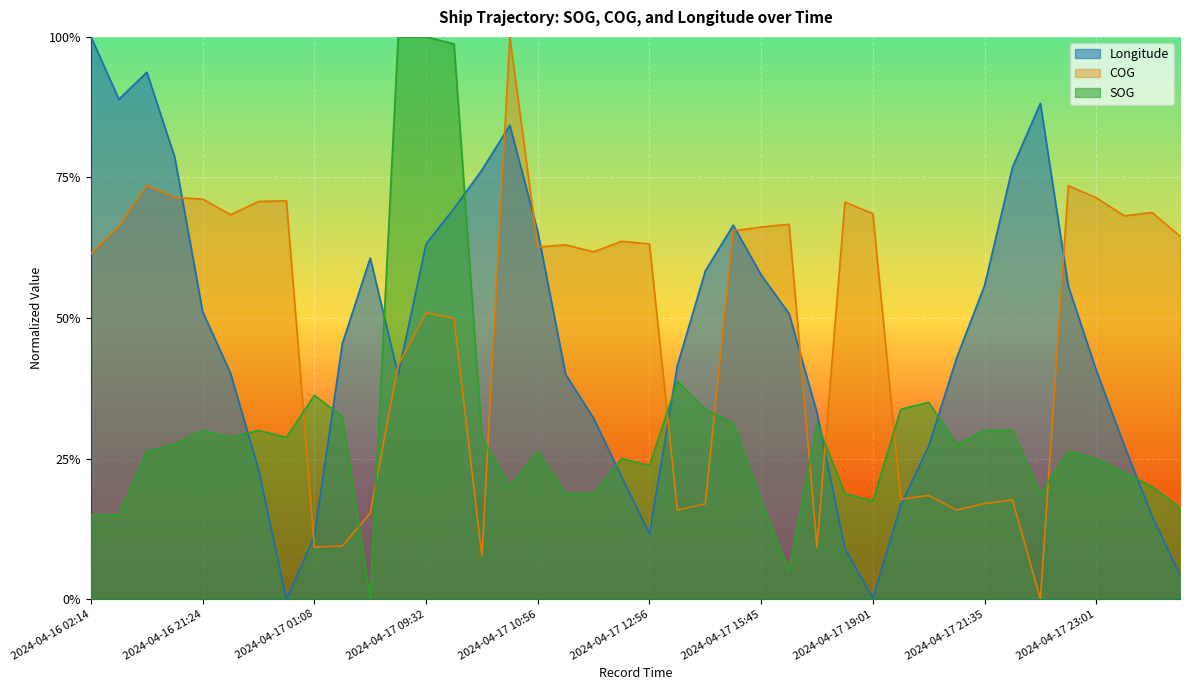

How many interior local valleys does the SOG series have?

9